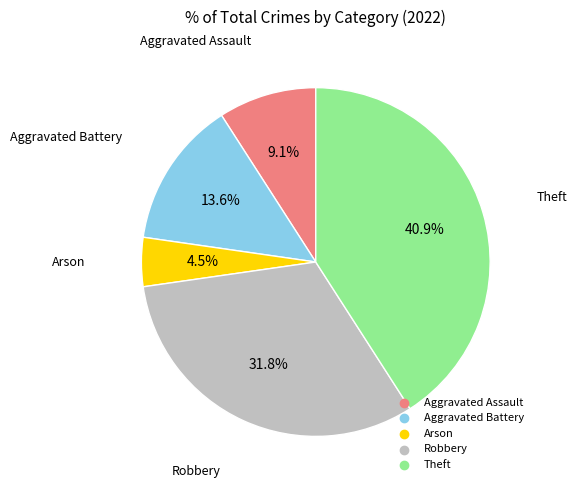

Approximately how many times larger is the value at Arson compared to Aggravated Assault?

0.5